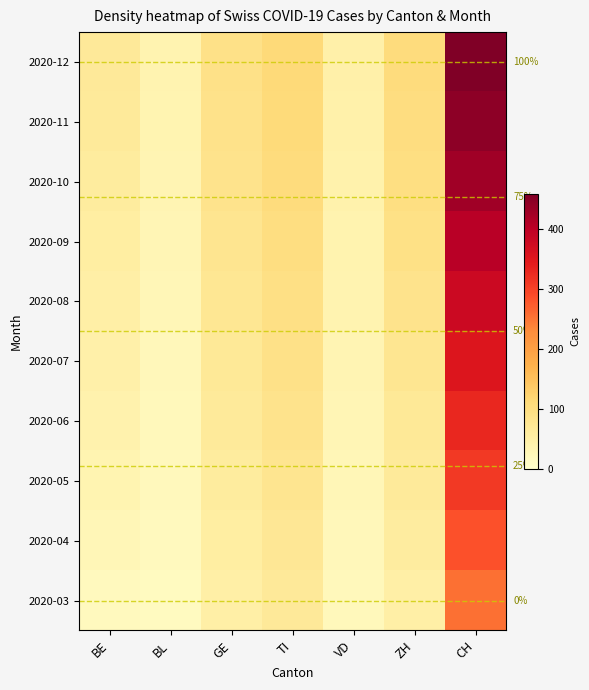

What is the total value across all series at CH?

3654